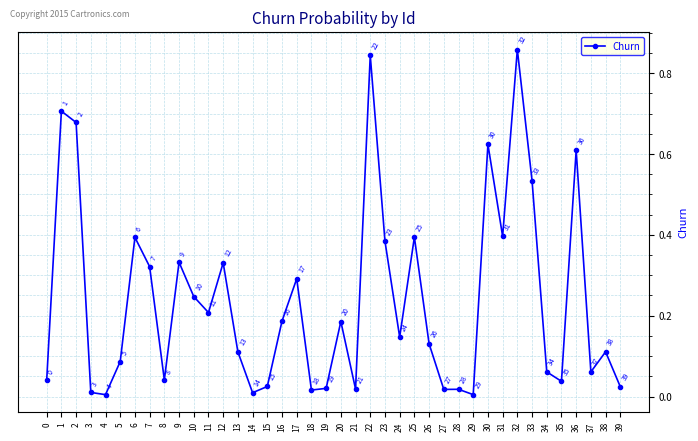

Between 6 and 28, which is larger?

6